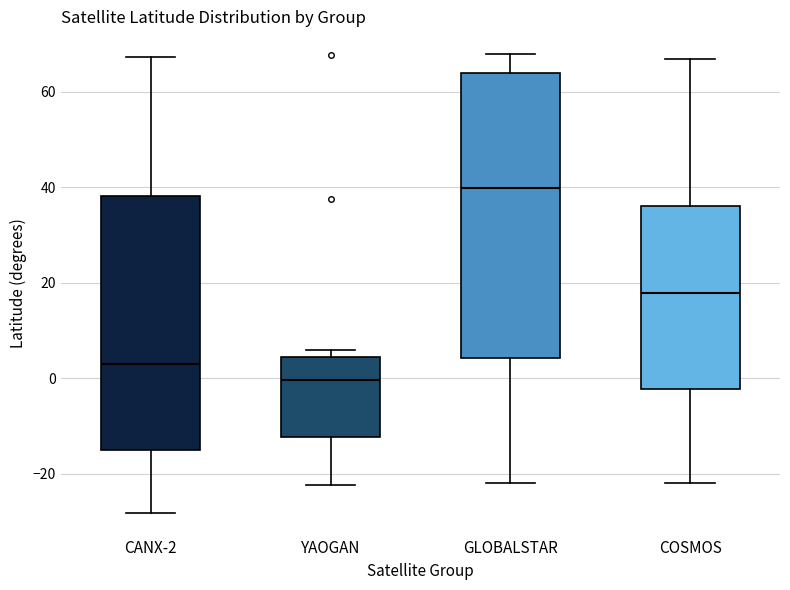

Which box is the tallest, from its lower edge to its upper edge?

GLOBALSTAR